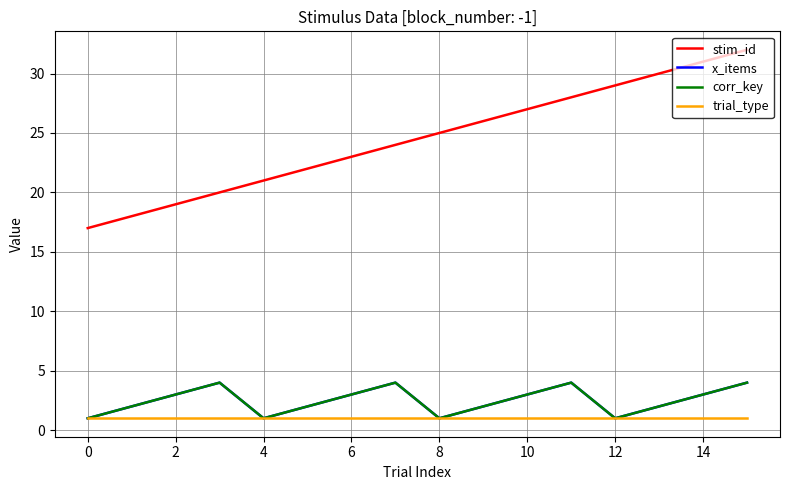

What is the average value of the trial_type series?

1